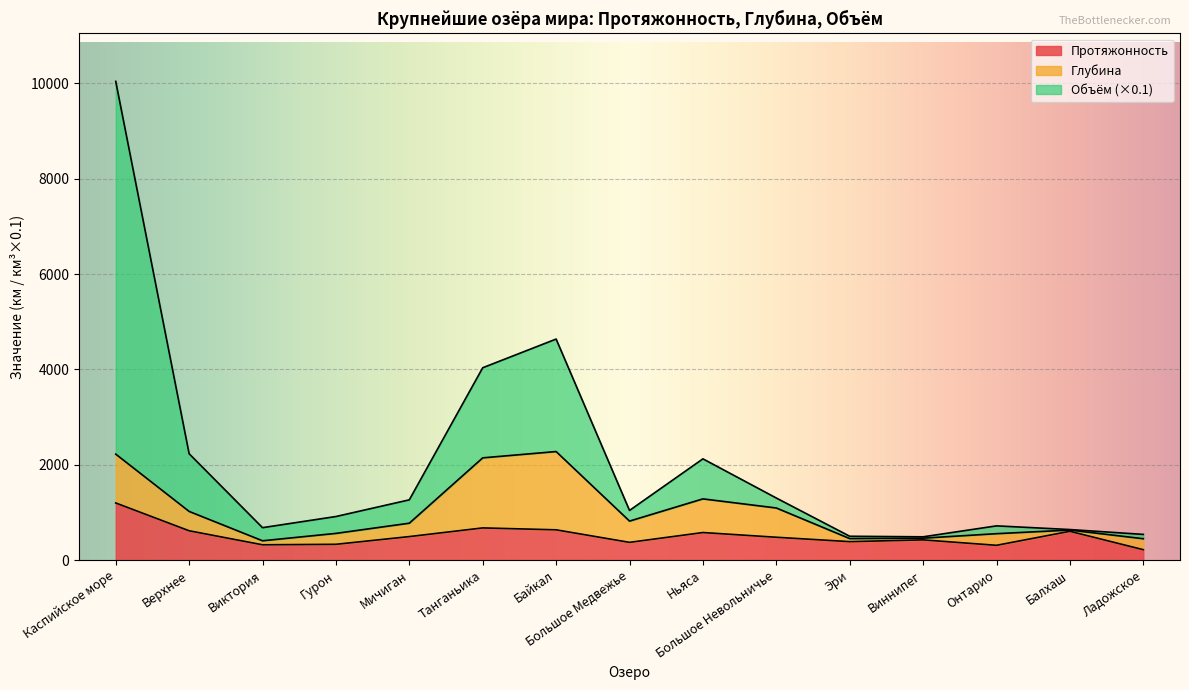

What is the average value of the Протяжонность series?

510.3